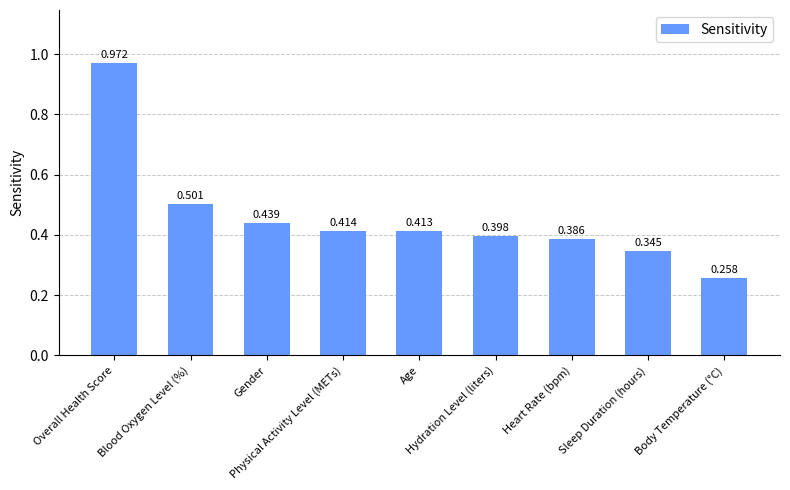

What is the smallest value displayed?

0.3